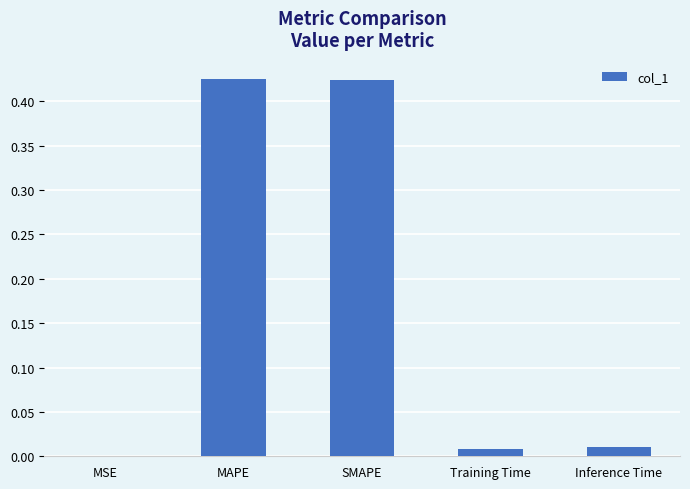

Count the number of categories in the chart.

5